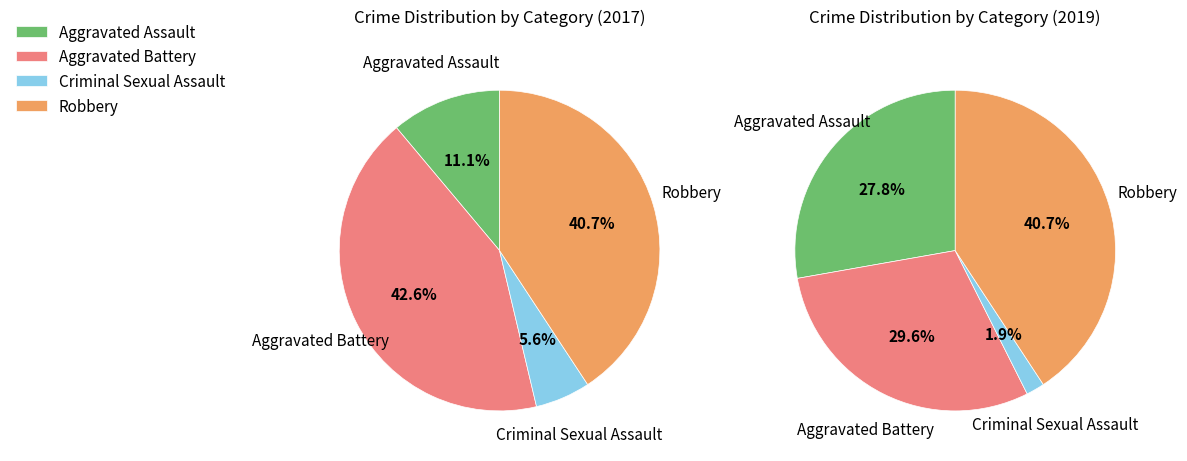

Is there any slice that represents more than half of the pie?

No